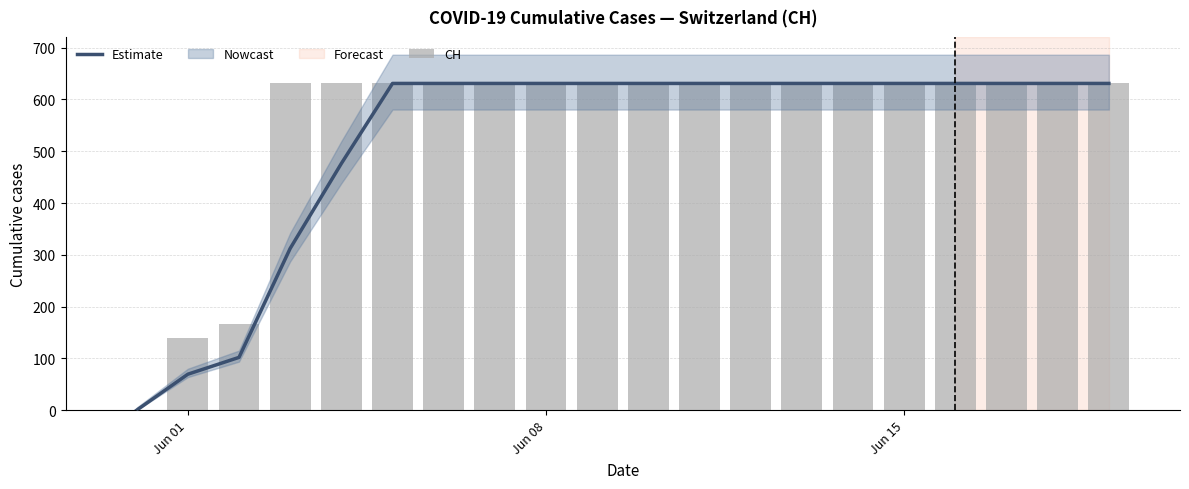

Does the chart contain any negative values?

No